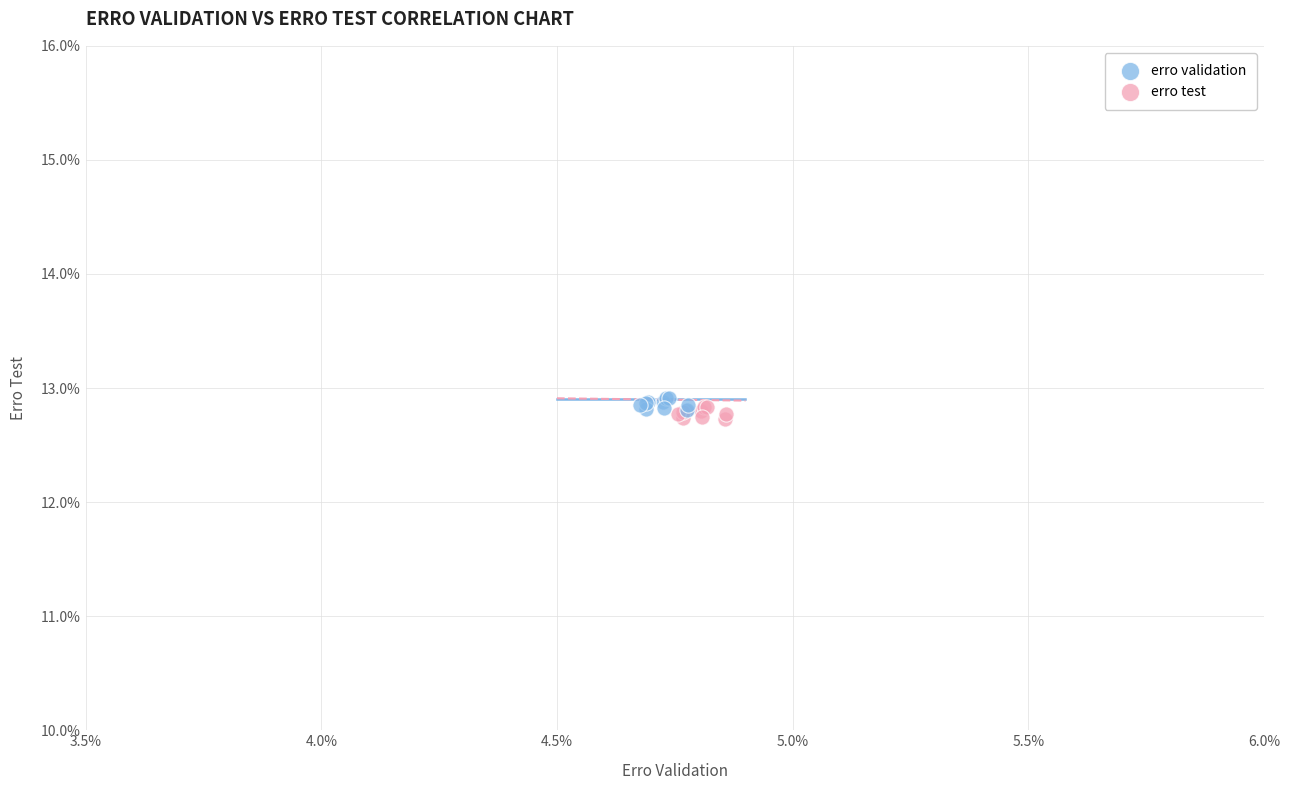

What are all the series names shown in the legend?

erro validation, erro test